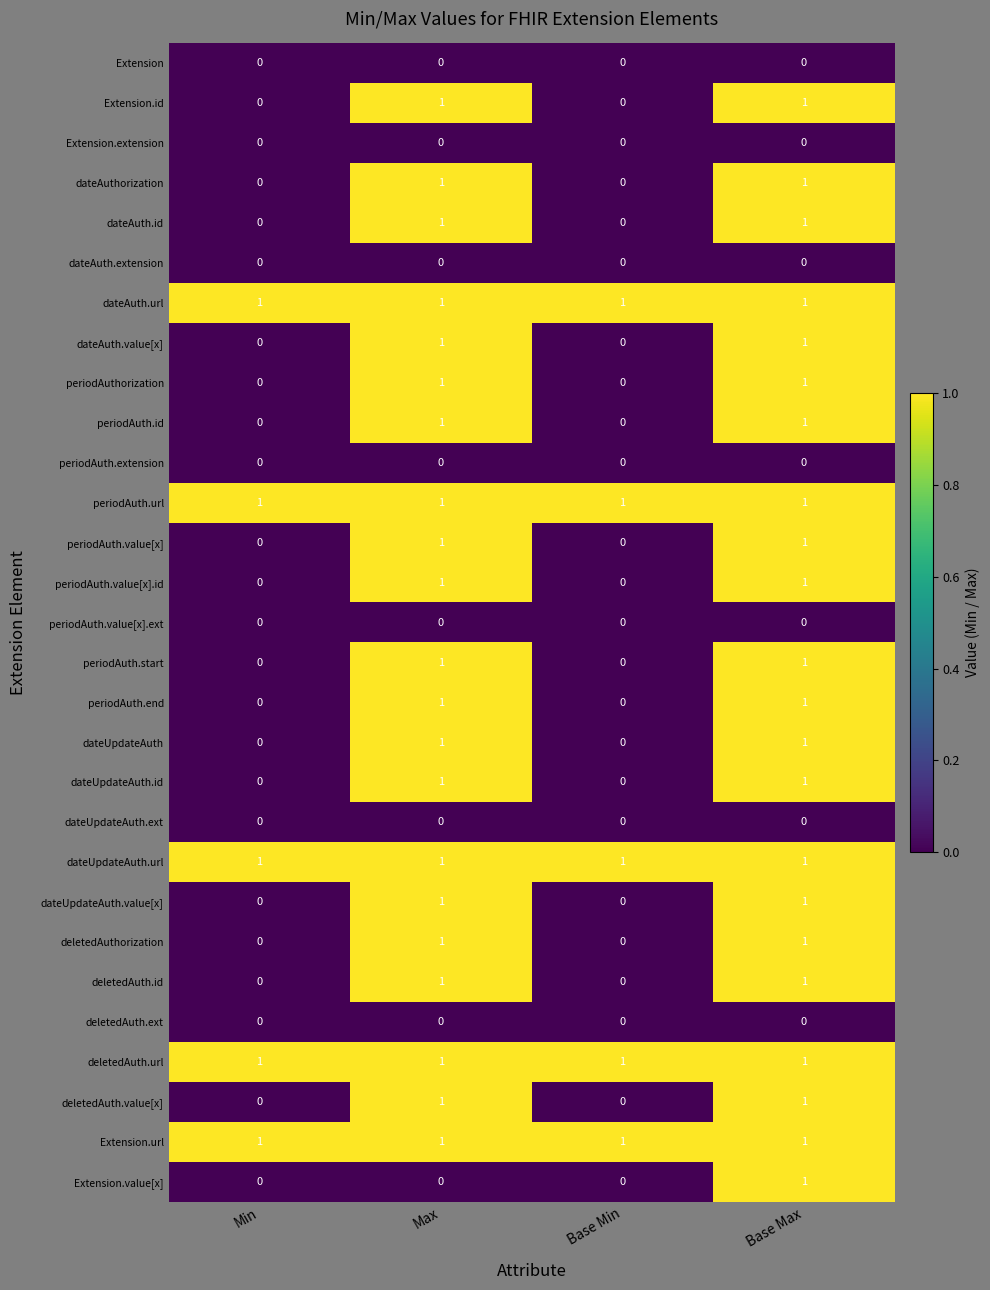

At which category is the sum across all series the highest?

Base Max